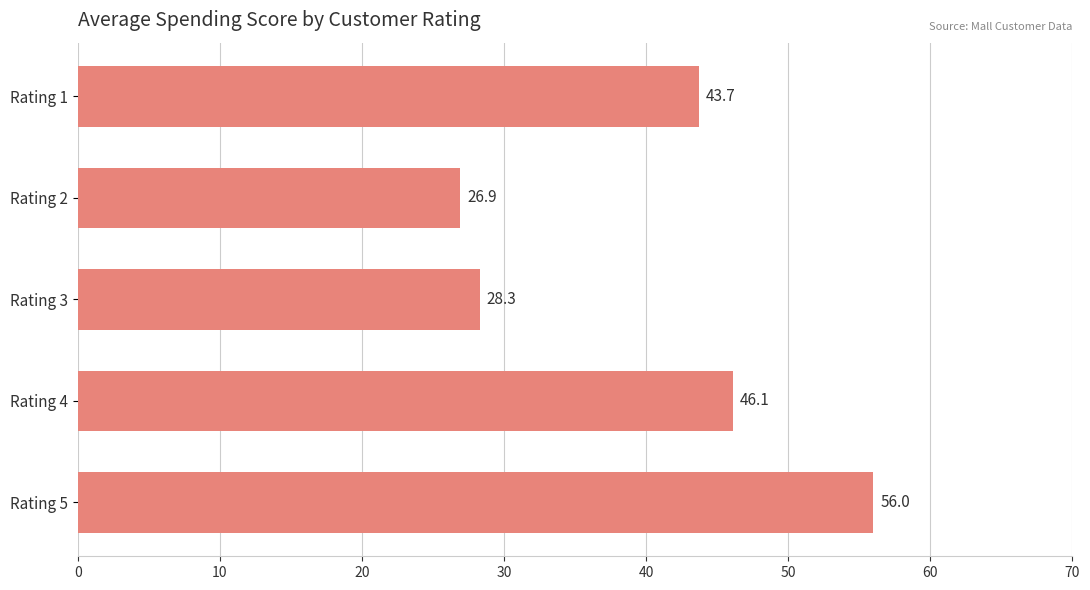

What is the value of the 1st bar from the top?

43.7